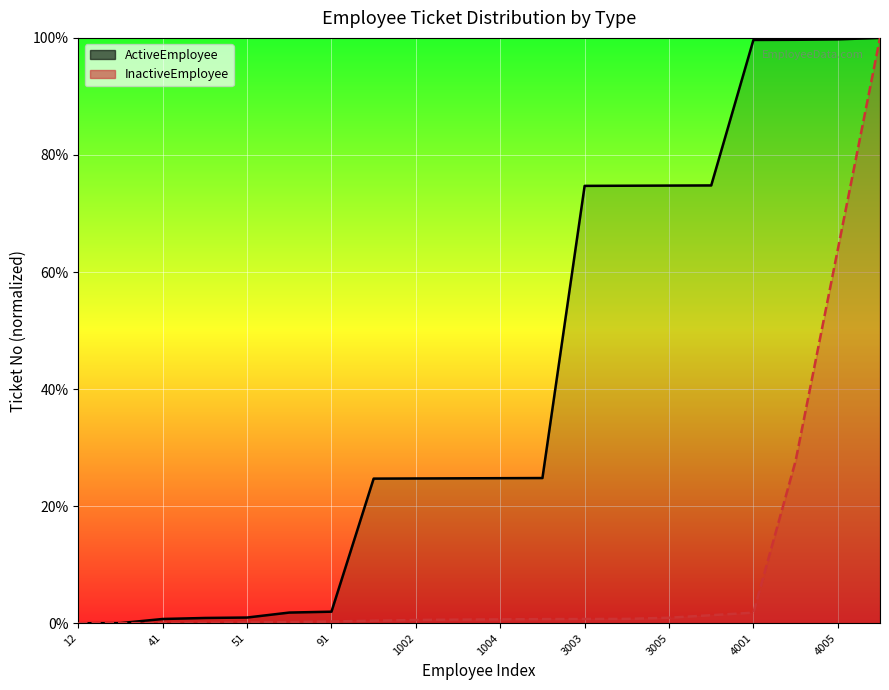

What are all the series names shown in the legend?

ActiveEmployee, InactiveEmployee